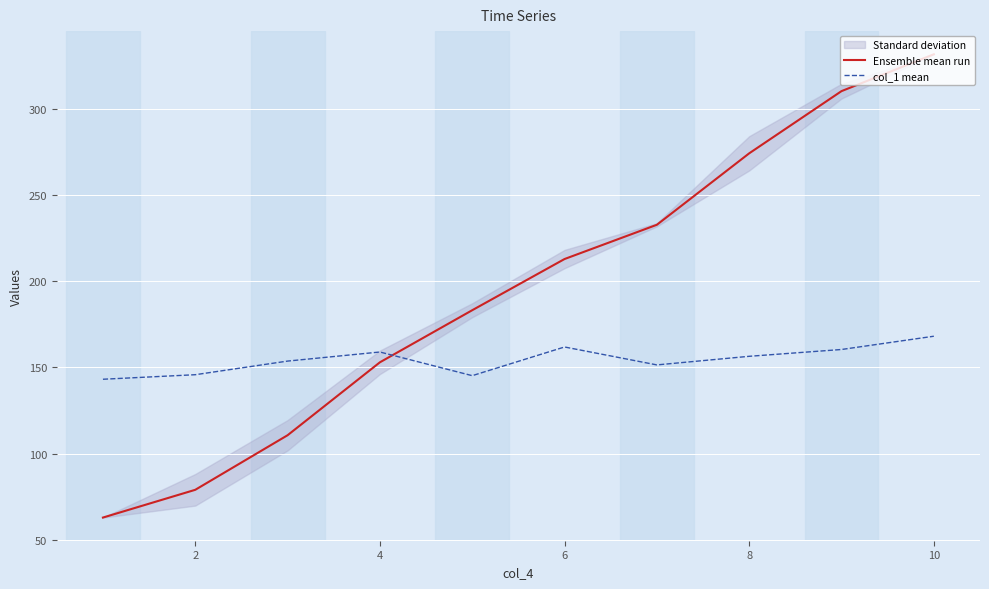

The value of Ensemble mean run at 2 is 126.2. True or false?

False